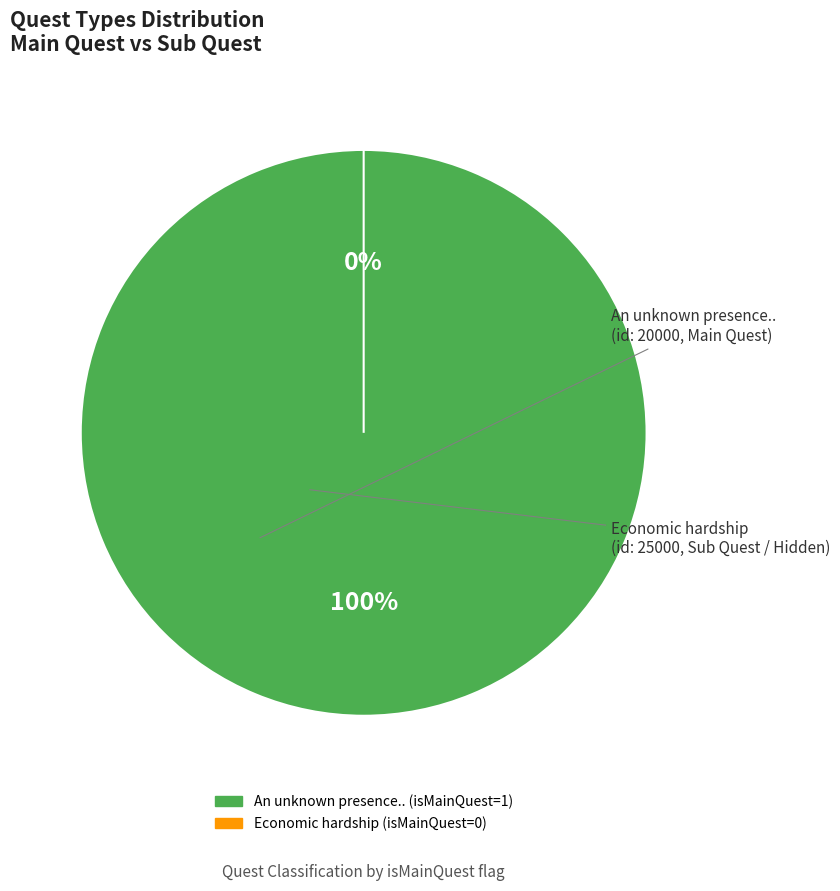

Does any single category account for the majority?

Yes